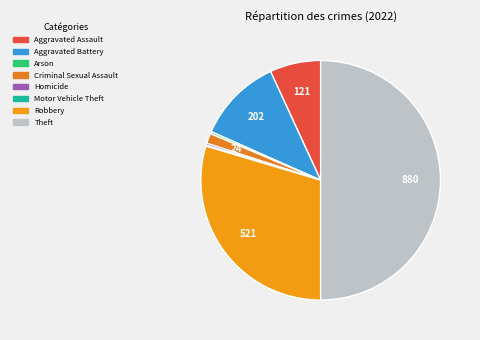

The Motor Vehicle Theft slice represents 1% of the pie. True or false?

False